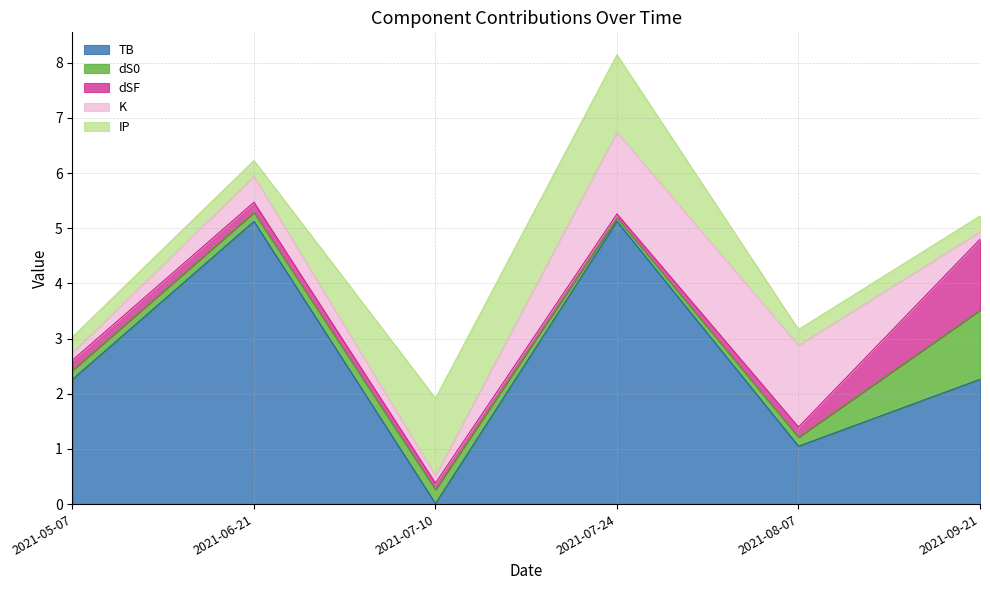

What is the maximum value shown in the chart?

5.1